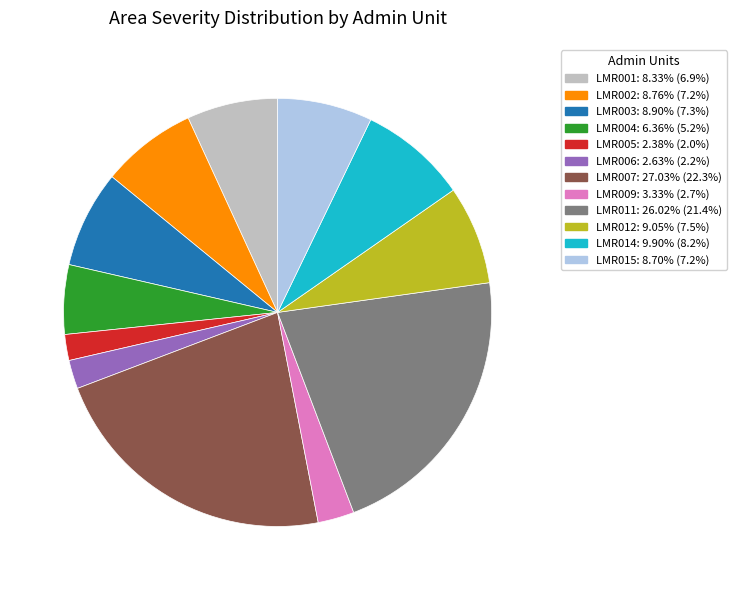

Approximately how many times larger is the value at LMR006 compared to LMR003?

0.3